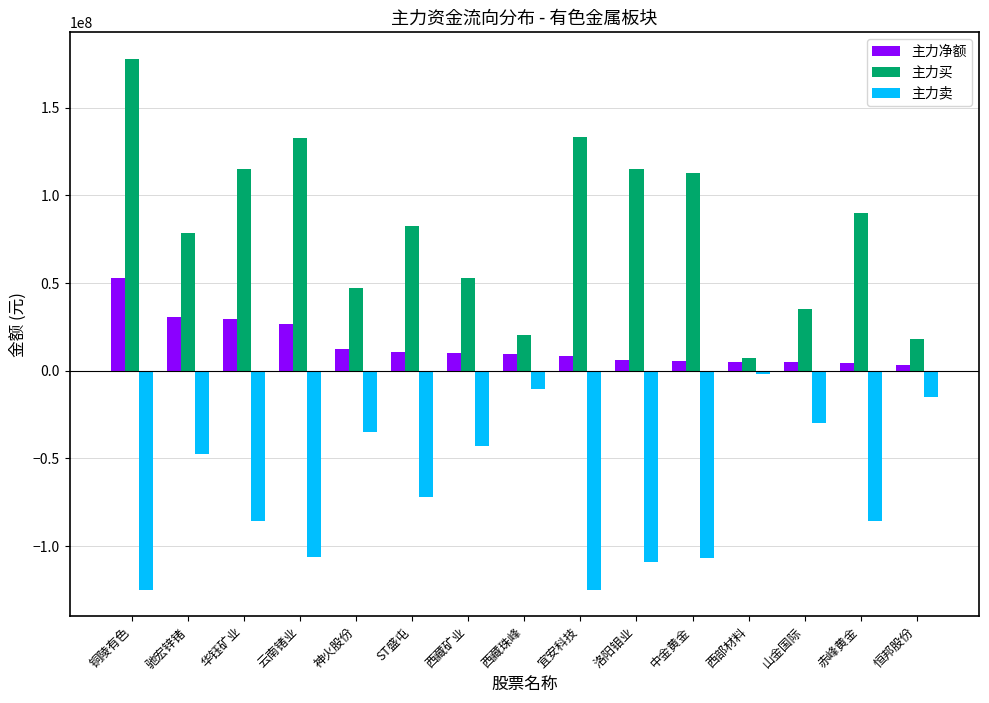

At 华钰矿业, list the series in order from largest to smallest.

主力买, 主力净额, 主力卖